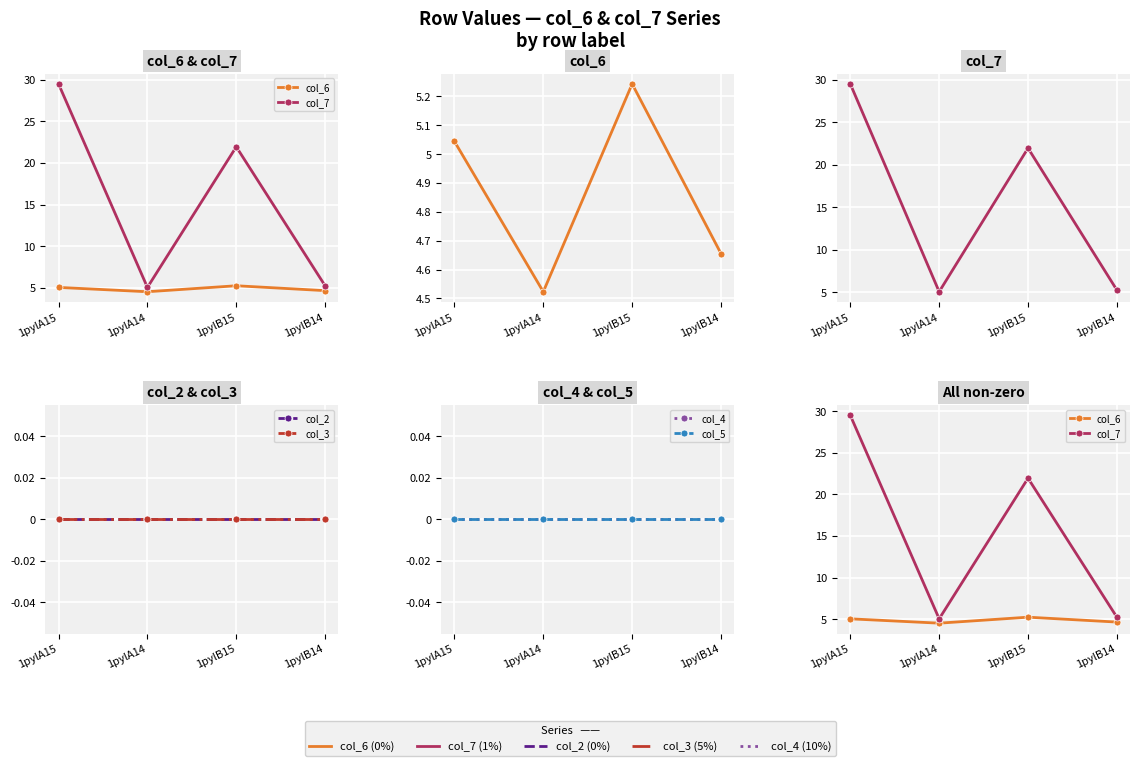

Reading right to left, extract all data points from this chart.

col_6: 4.7	5.2	4.5	5.0
col_7: 5.2	22.0	5.0	29.5
col_2: 0.0	0.0	0.0	0.0
col_3: 0.0	0.0	0.0	0.0
col_4: 0.0	0.0	0.0	0.0
col_5: 0.0	0.0	0.0	0.0